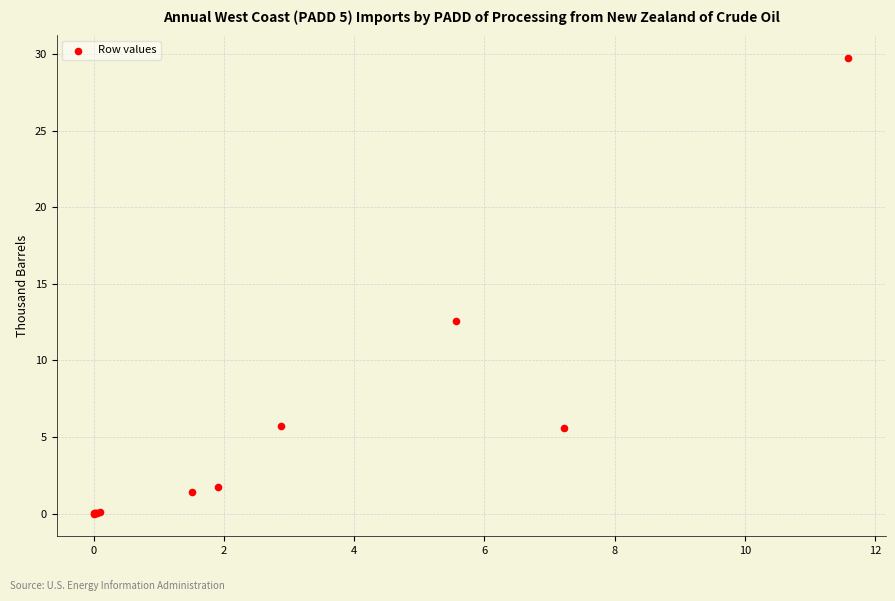

What Y value in the scatter plot is closest to 14?

12.6